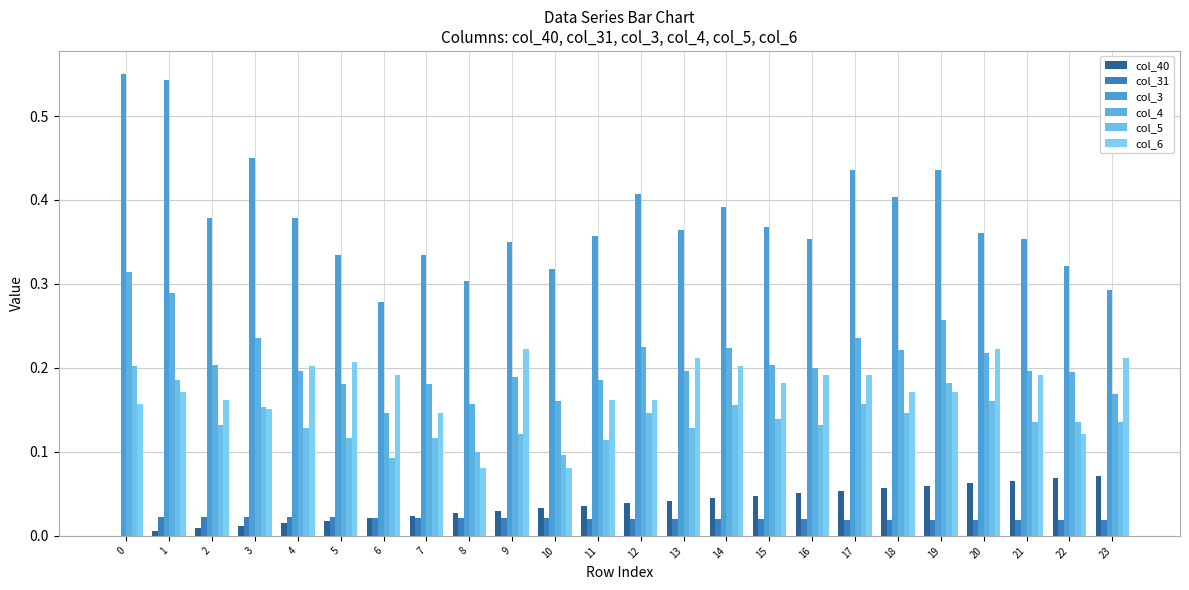

At how many categories does at least one series exceed 0?

24